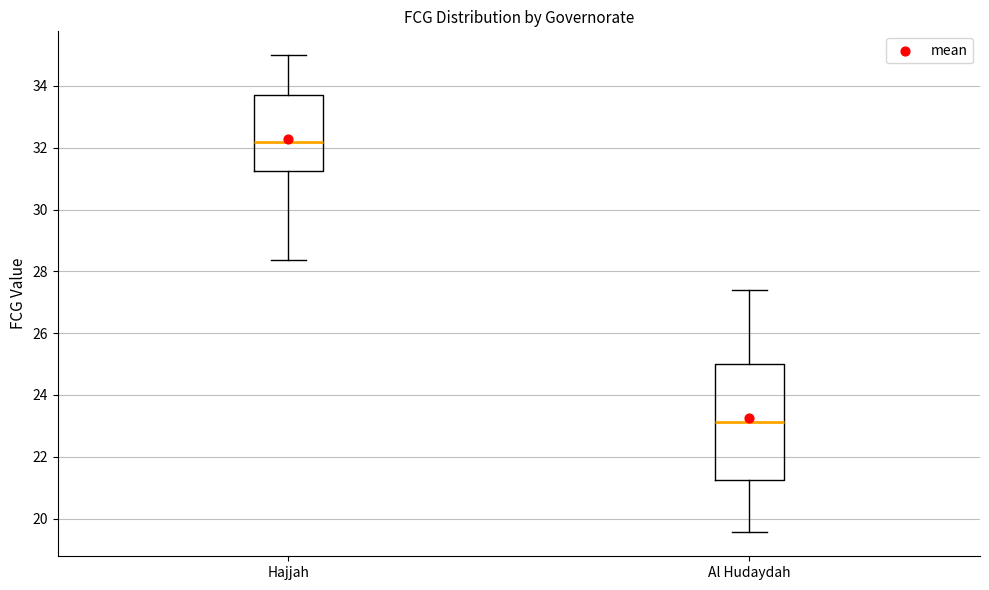

Where is the upper edge of the box for Al Hudaydah on the y-axis? The values are not printed on the chart, so give them approximately, as read against the axis.

25.0